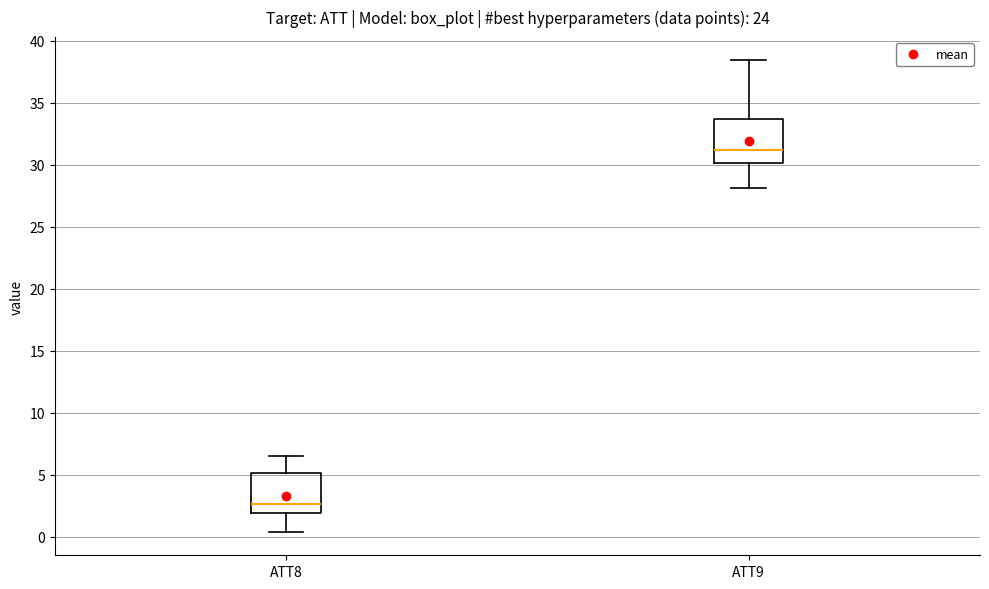

Reading left to right, transcribe this box plot: for each box, give where its median line is, the range the box spans, and where its two whiskers end, as read against the y-axis. The values are not printed on the chart, so give them approximately, as read against the axis.

ATT8: median 2.5, box 2.0 to 5.0, whiskers 0.5 to 6.5
ATT9: median 31.0, box 30.0 to 33.5, whiskers 28.0 to 38.5